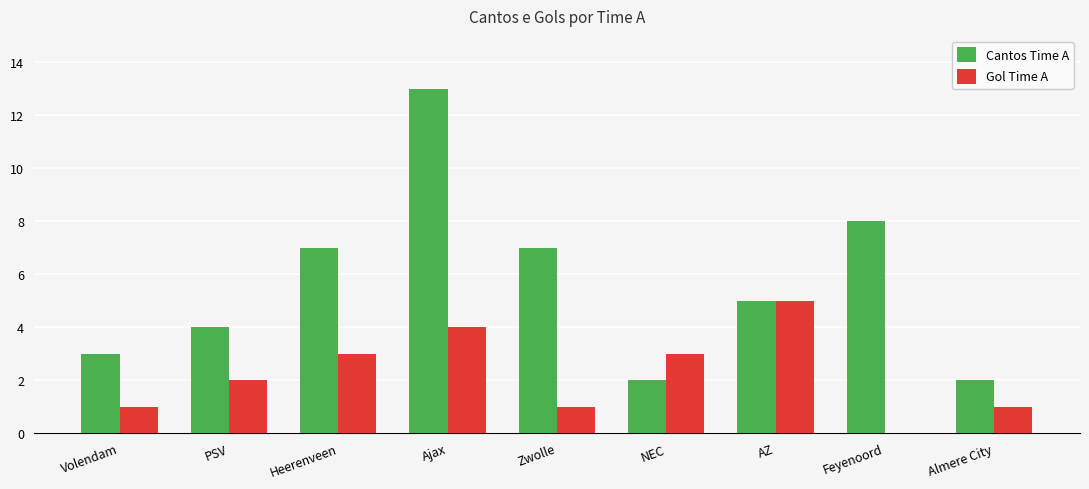

Between Heerenveen and NEC, which series saw the biggest shift?

Cantos Time A